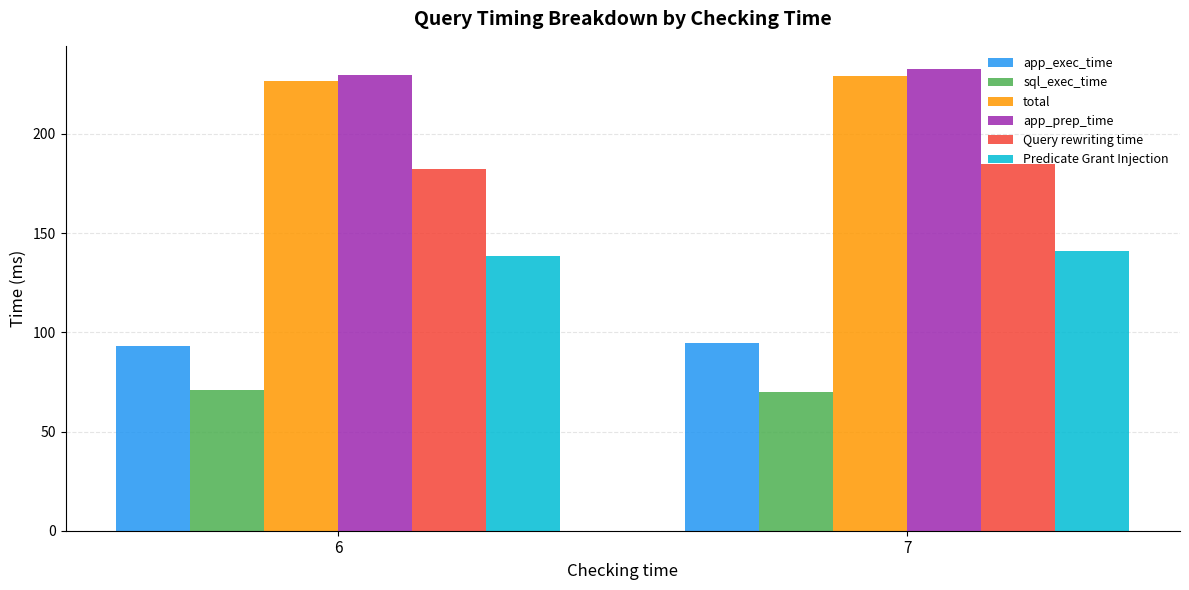

What is the sum of the sql_exec_time values at 6 and 7?

140.5